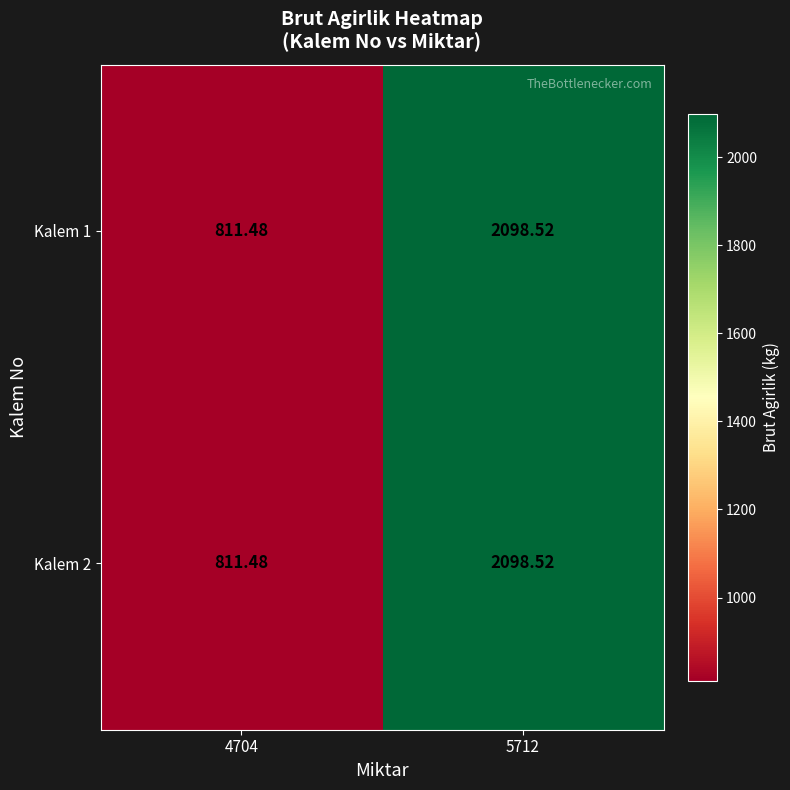

Is the value of Kalem 1 at 4704 greater than the value of Kalem 2 at 5712?

No